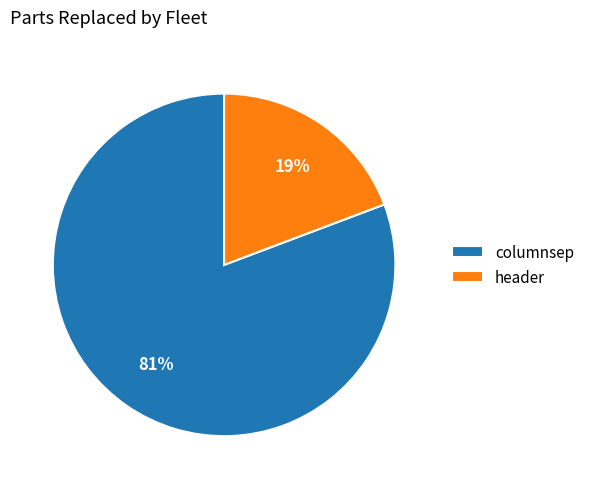

Does columnsep account for over 50% of the chart?

Yes